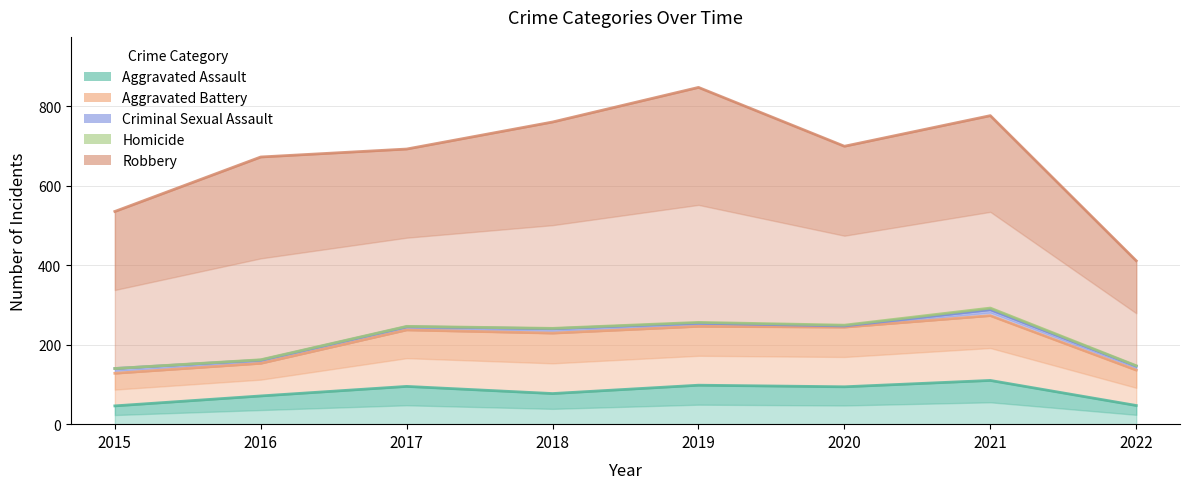

What is the sum of all Robbery values?

5392